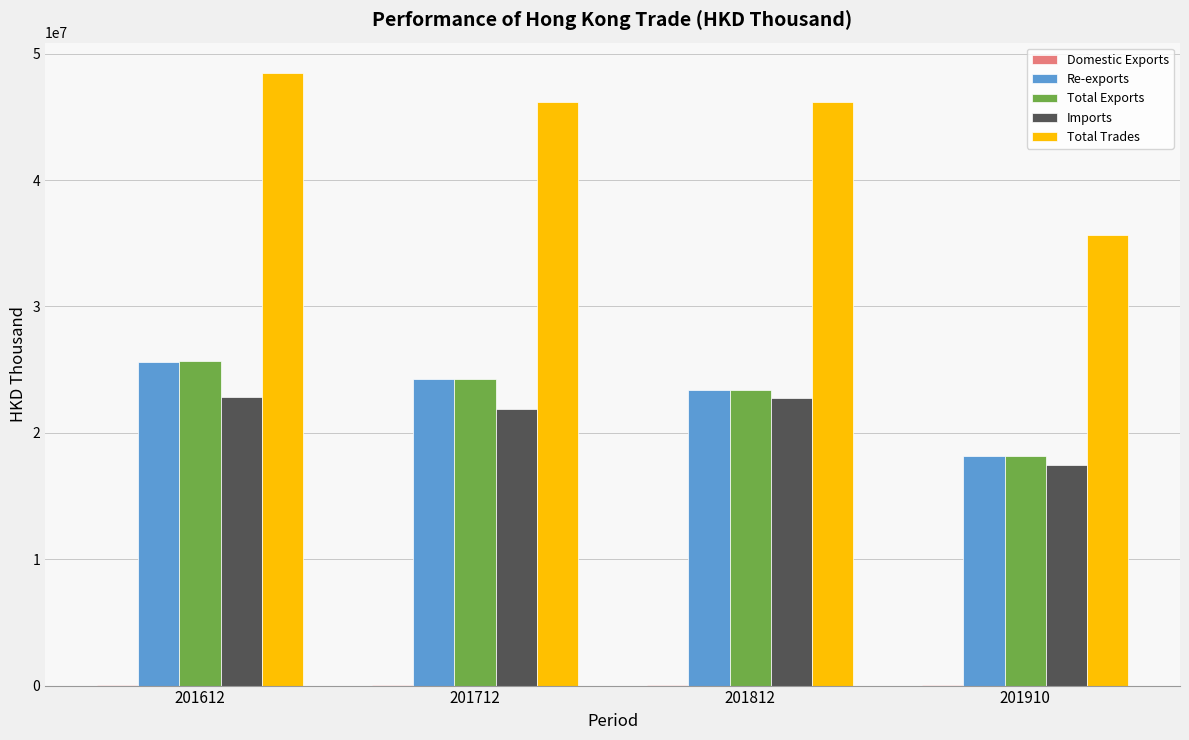

The value of Total Trades at 201712 is 46158550.4. True or false?

True